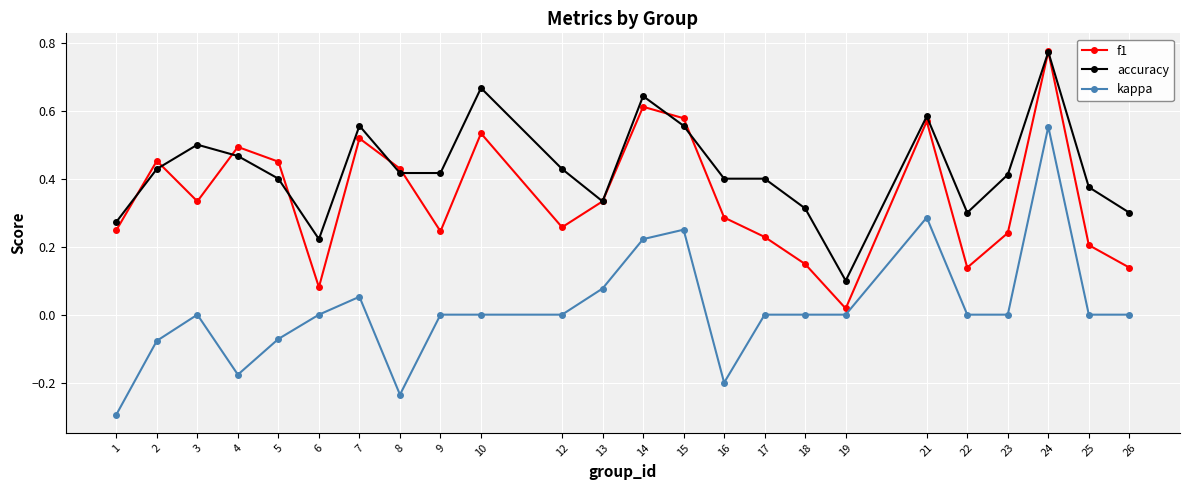

At 5, list the series in order from largest to smallest.

f1, accuracy, kappa